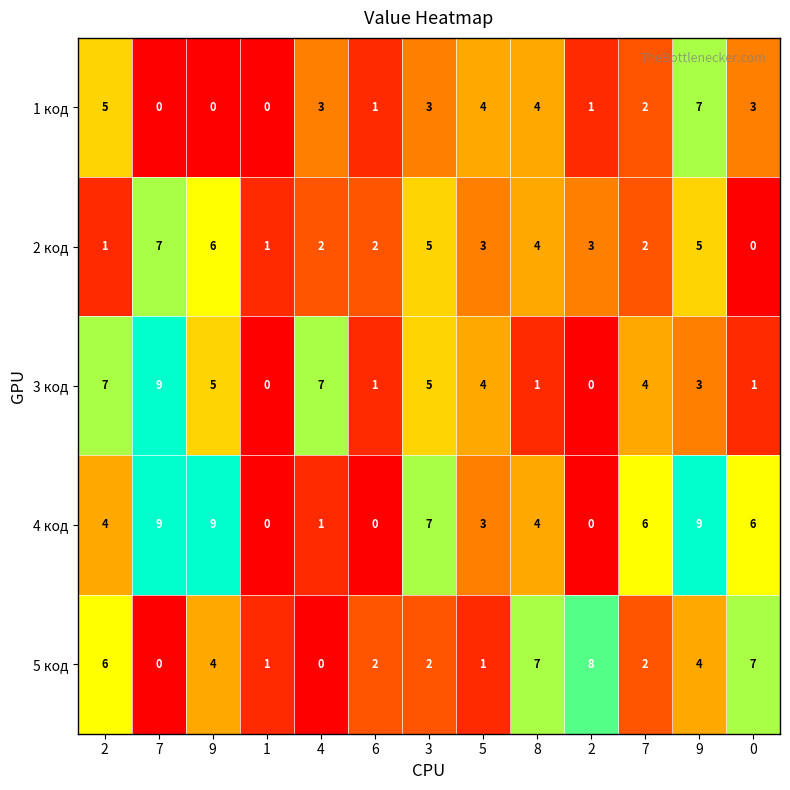

Count the number of data series in this chart.

5